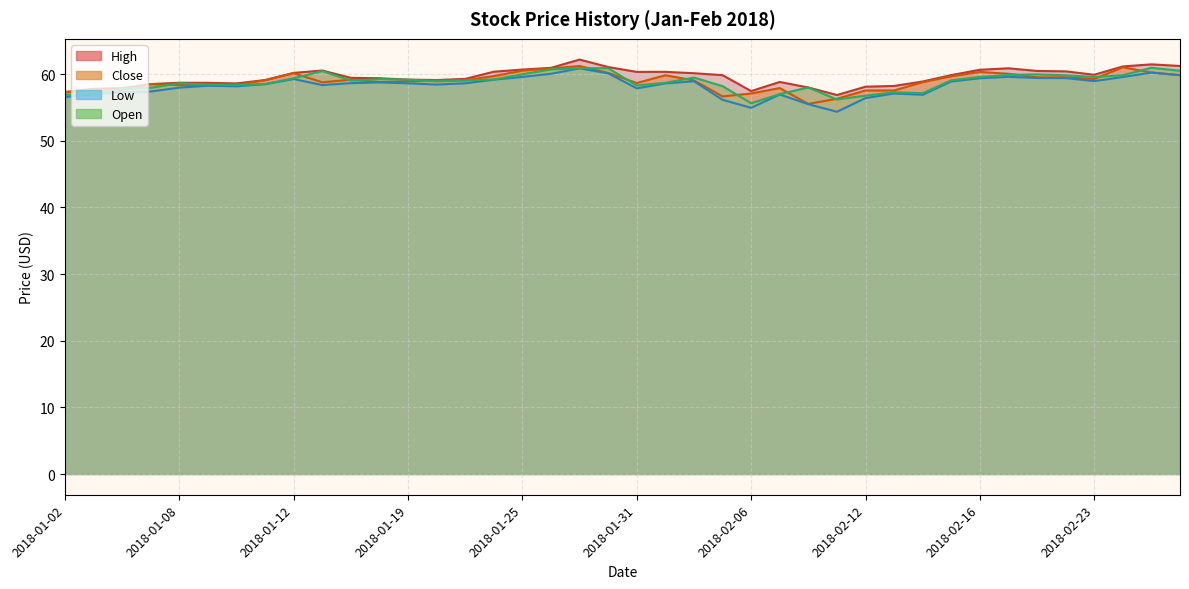

What is the minimum value shown in the chart?

54.4